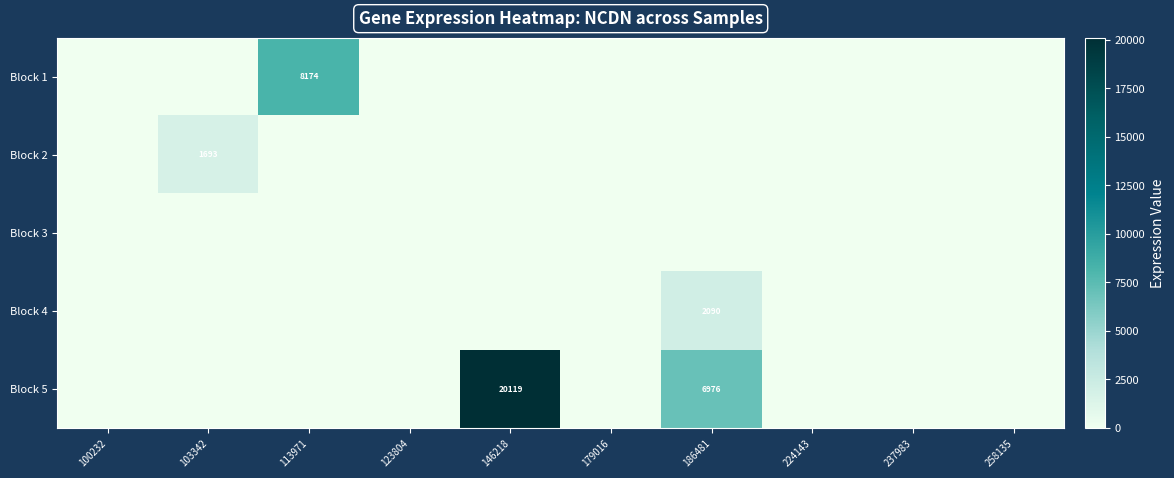

How many values in the Block 4 series exceed 0?

1